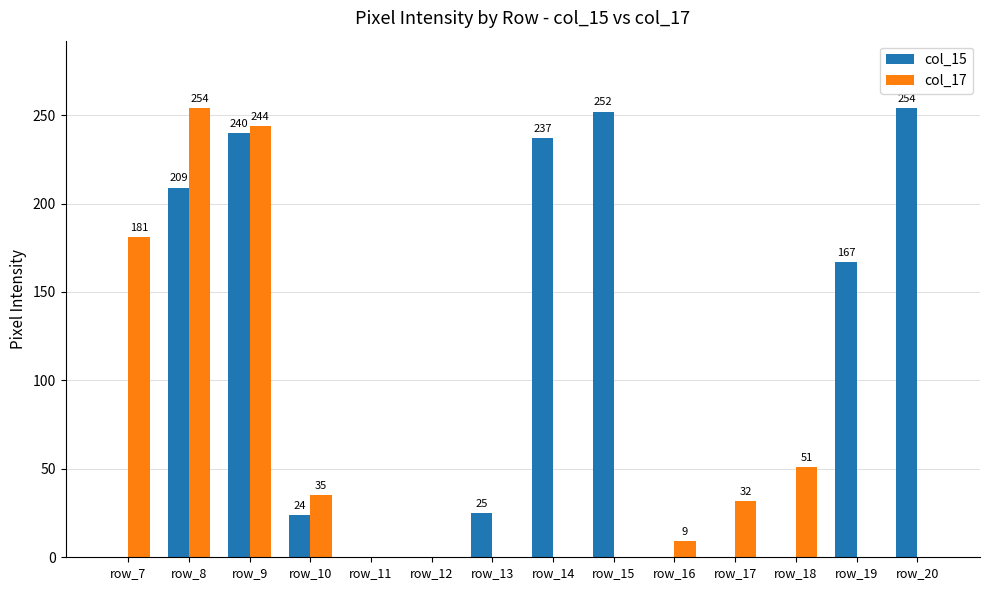

Between row_12 and row_16, which series saw the biggest shift?

col_17